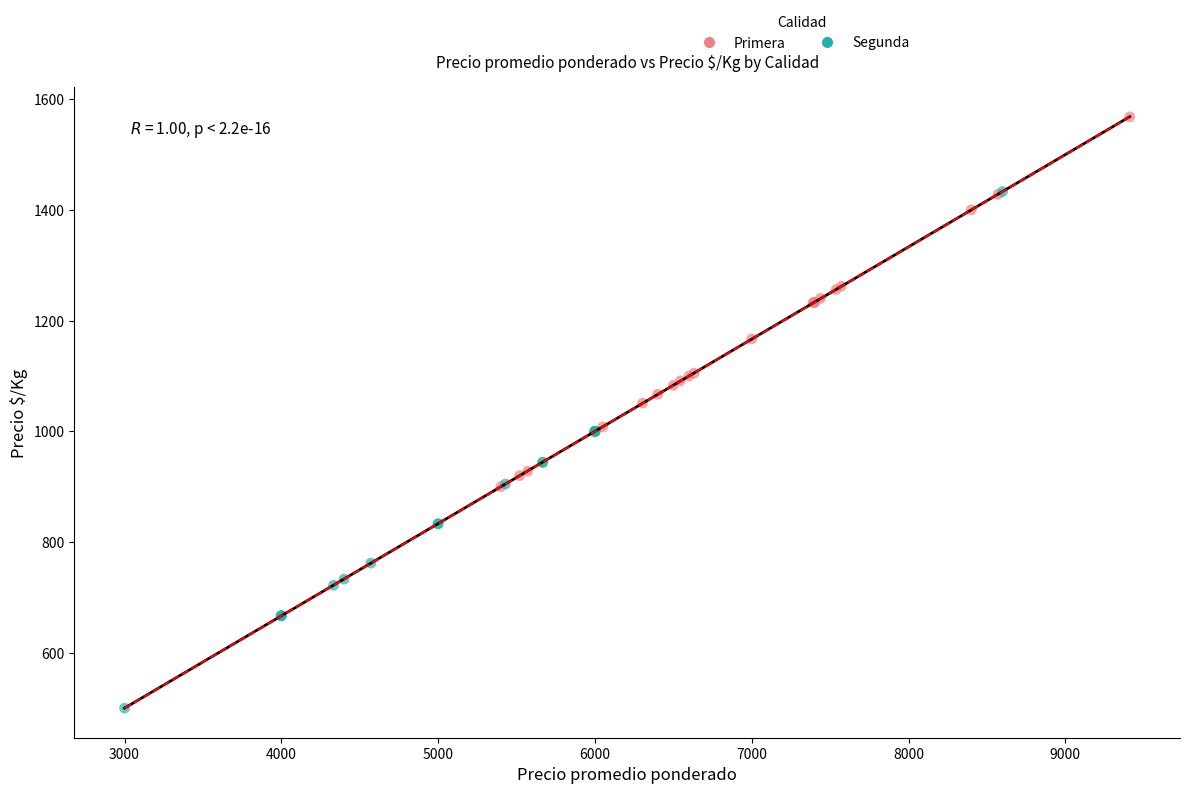

Which series contains the lowest Y value?

Segunda